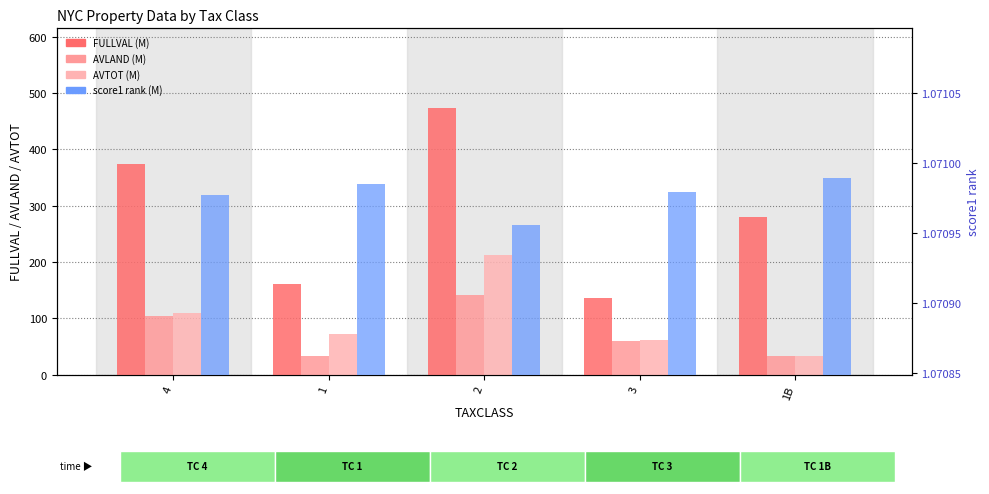

At how many categories does at least one series exceed 426?

1